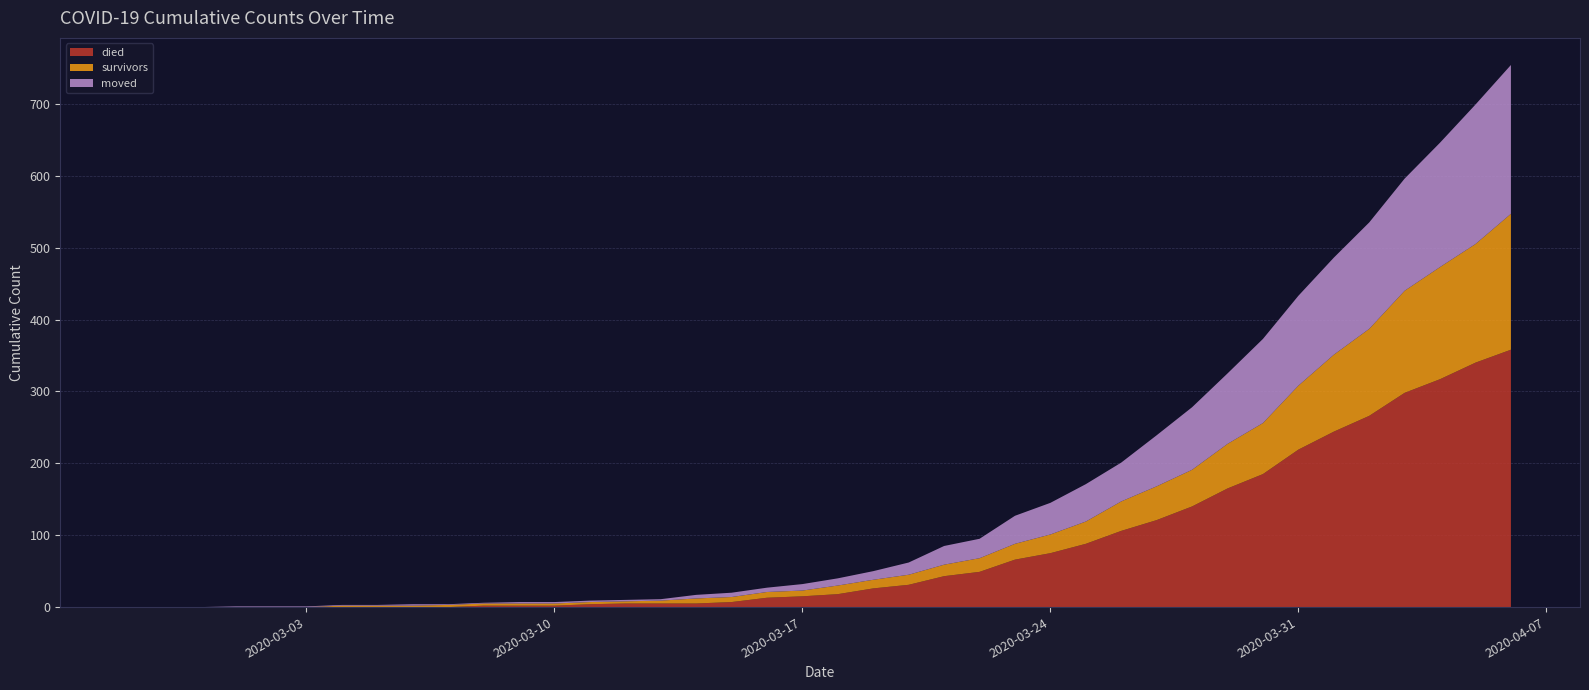

Reading left to right, what are all the values shown in this chart?

survivors: 2020-02-27=0	2020-02-28=0	2020-02-29=0	2020-03-01=0	2020-03-02=0	2020-03-03=0	2020-03-04=2	2020-03-05=2	2020-03-06=2	2020-03-07=3	2020-03-08=3	2020-03-09=3	2020-03-10=3	2020-03-11=3	2020-03-12=3	2020-03-13=4	2020-03-14=7	2020-03-15=7	2020-03-16=8	2020-03-17=8	2020-03-18=12	2020-03-19=12	2020-03-20=14	2020-03-21=16	2020-03-22=19	2020-03-23=22	2020-03-24=26	2020-03-25=31	2020-03-26=41	2020-03-27=47	2020-03-28=51	2020-03-29=62	2020-03-30=71	2020-03-31=89	2020-04-01=107	2020-04-02=121	2020-04-03=142	2020-04-04=156	2020-04-05=165	2020-04-06=189
died: 2020-02-27=0	2020-02-28=0	2020-02-29=0	2020-03-01=0	2020-03-02=0	2020-03-03=0	2020-03-04=0	2020-03-05=0	2020-03-06=0	2020-03-07=0	2020-03-08=2	2020-03-09=2	2020-03-10=2	2020-03-11=4	2020-03-12=5	2020-03-13=5	2020-03-14=5	2020-03-15=7	2020-03-16=13	2020-03-17=15	2020-03-18=18	2020-03-19=26	2020-03-20=31	2020-03-21=43	2020-03-22=49	2020-03-23=66	2020-03-24=75	2020-03-25=88	2020-03-26=106	2020-03-27=121	2020-03-28=140	2020-03-29=165	2020-03-30=185	2020-03-31=219	2020-04-01=244	2020-04-02=266	2020-04-03=298	2020-04-04=317	2020-04-05=340	2020-04-06=358
moved: 2020-02-27=0	2020-02-28=0	2020-02-29=0	2020-03-01=1	2020-03-02=1	2020-03-03=1	2020-03-04=1	2020-03-05=1	2020-03-06=2	2020-03-07=1	2020-03-08=1	2020-03-09=2	2020-03-10=2	2020-03-11=2	2020-03-12=2	2020-03-13=2	2020-03-14=5	2020-03-15=6	2020-03-16=6	2020-03-17=9	2020-03-18=10	2020-03-19=12	2020-03-20=17	2020-03-21=26	2020-03-22=27	2020-03-23=39	2020-03-24=44	2020-03-25=52	2020-03-26=54	2020-03-27=71	2020-03-28=87	2020-03-29=98	2020-03-30=117	2020-03-31=125	2020-04-01=135	2020-04-02=148	2020-04-03=156	2020-04-04=173	2020-04-05=194	2020-04-06=207